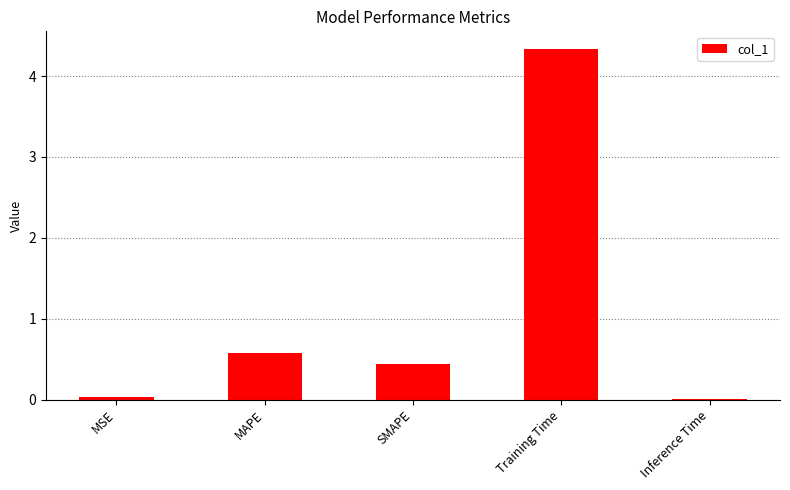

Approximately how many times larger is the value at MAPE compared to Training Time?

0.1